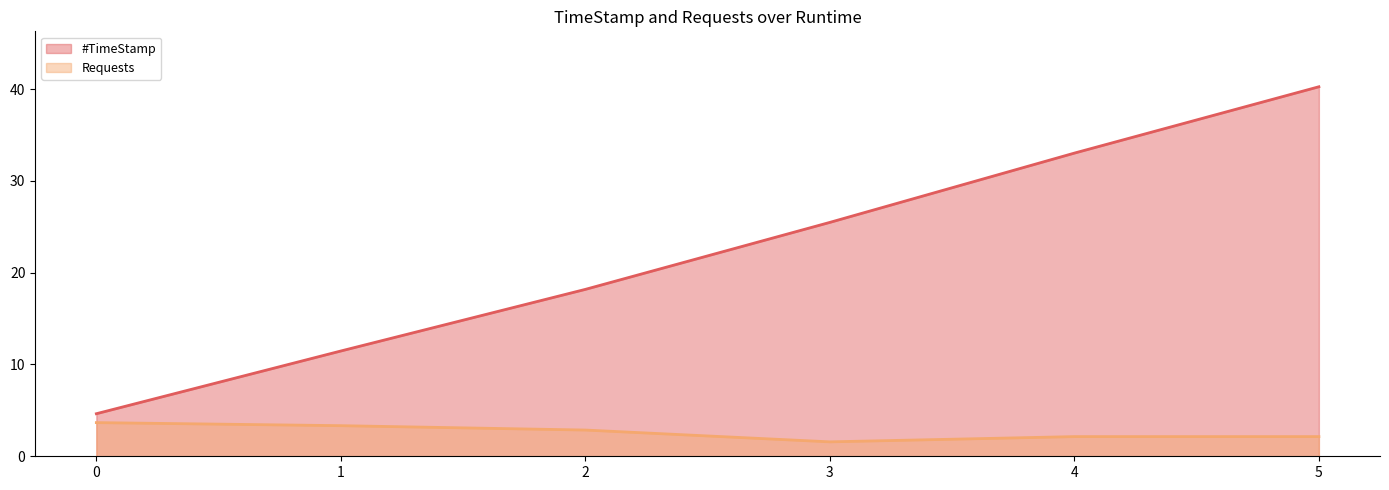

How many data points does each series have?

6